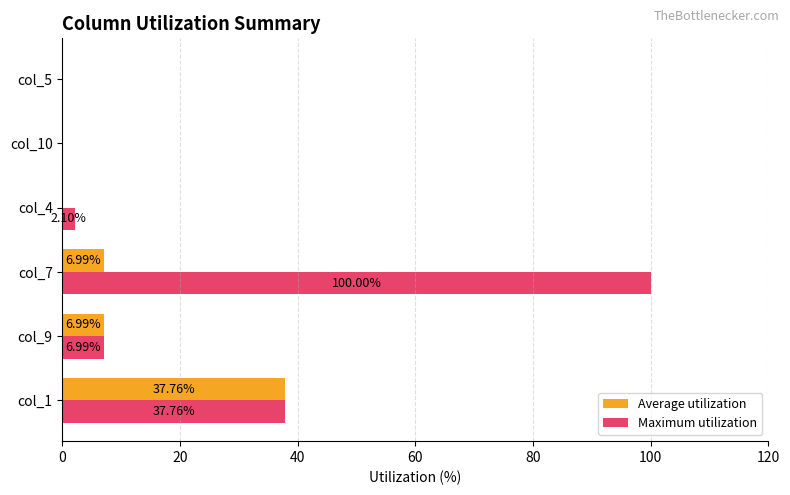

Which series has the largest range (max minus min)?

Maximum utilization